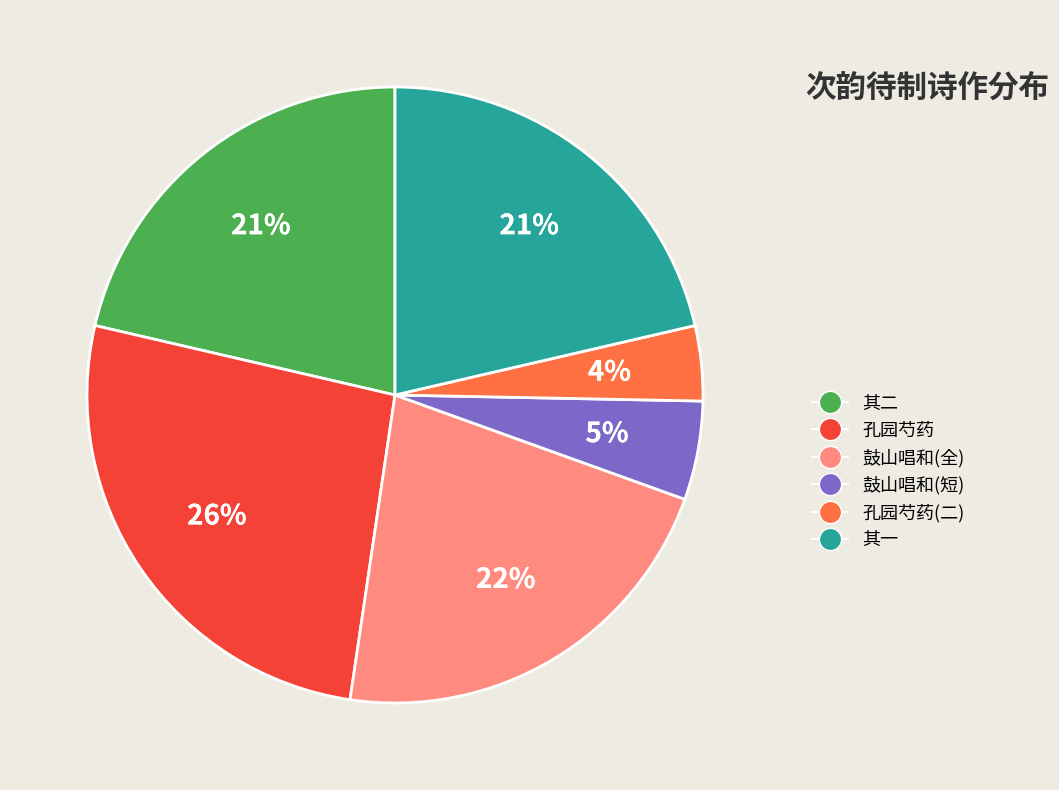

Count the number of slices in the pie.

6